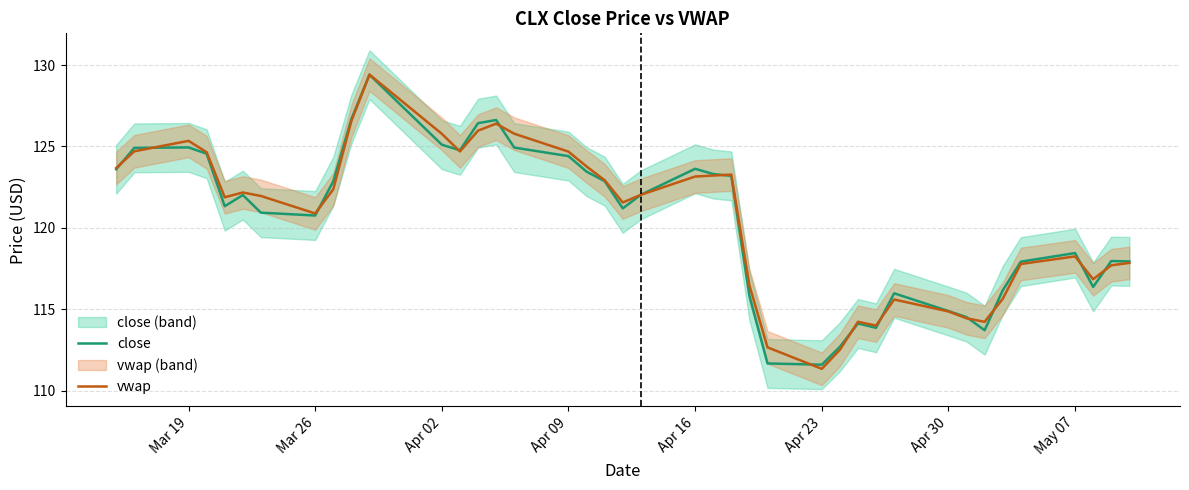

Which series has the largest range (max minus min)?

vwap